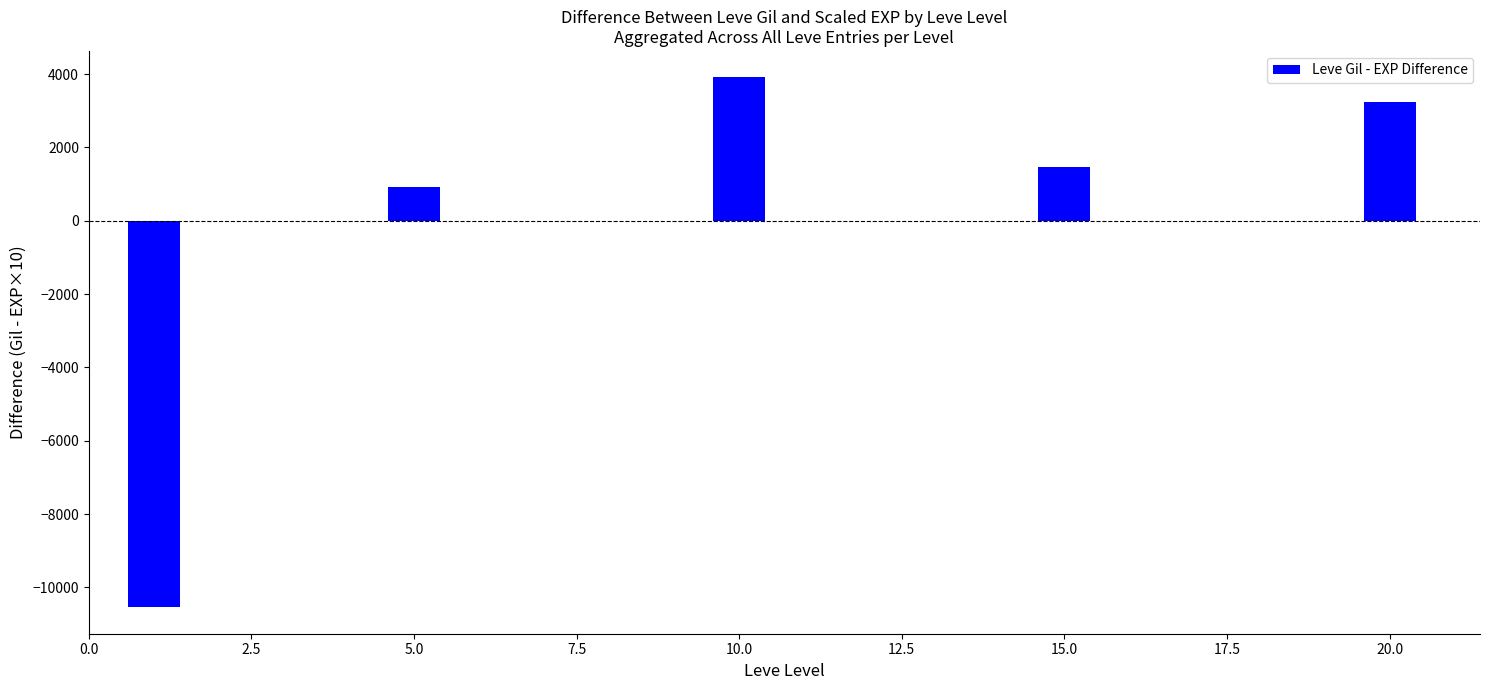

The value at 0.0 is -10541. True or false?

True